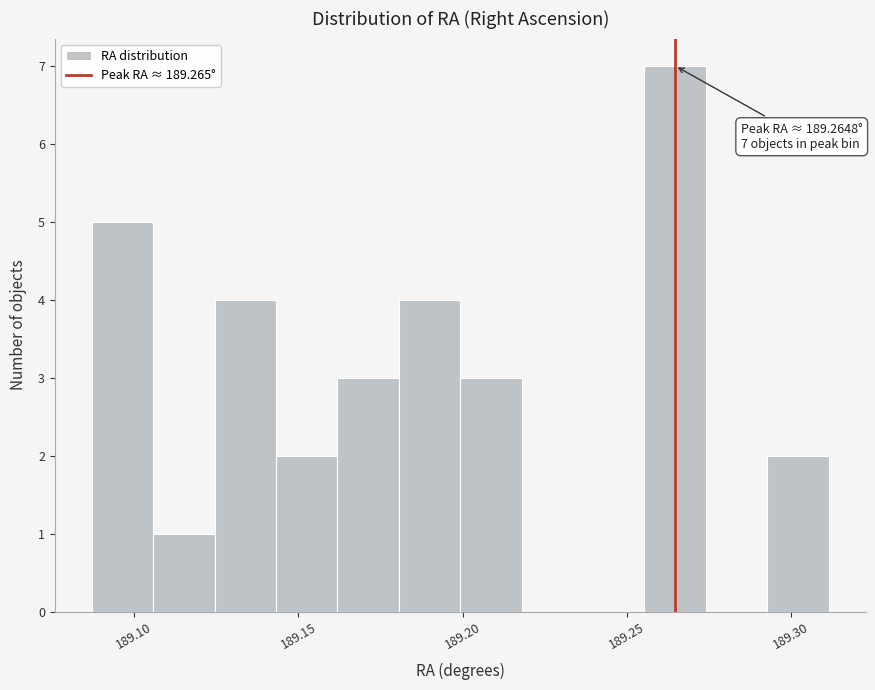

Around what value on the x-axis is the tallest bar? Give the approximate position of its centre, as read against the axis.

189.265